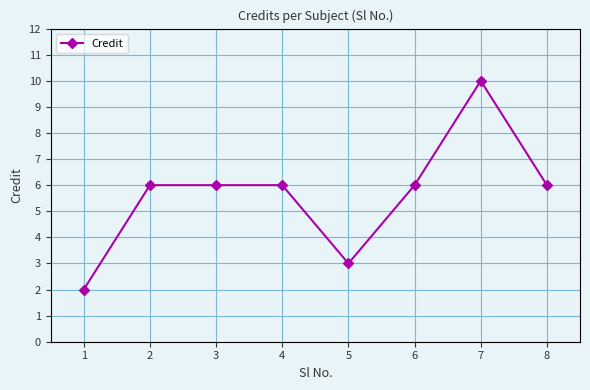

Between 1 and 7, which is larger?

7